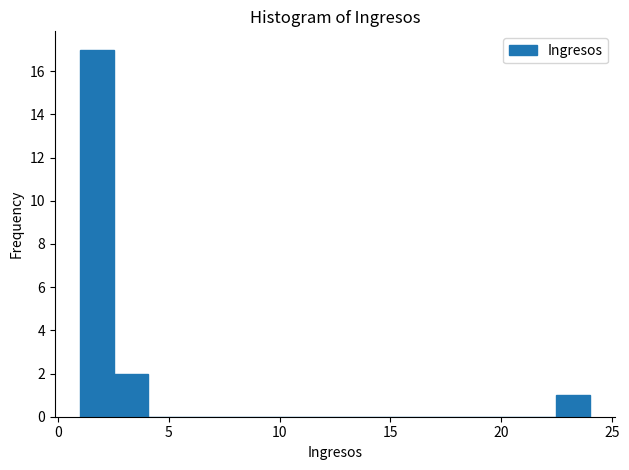

Read against the x-axis, roughly where is the centre of the tallest bar?

2.0